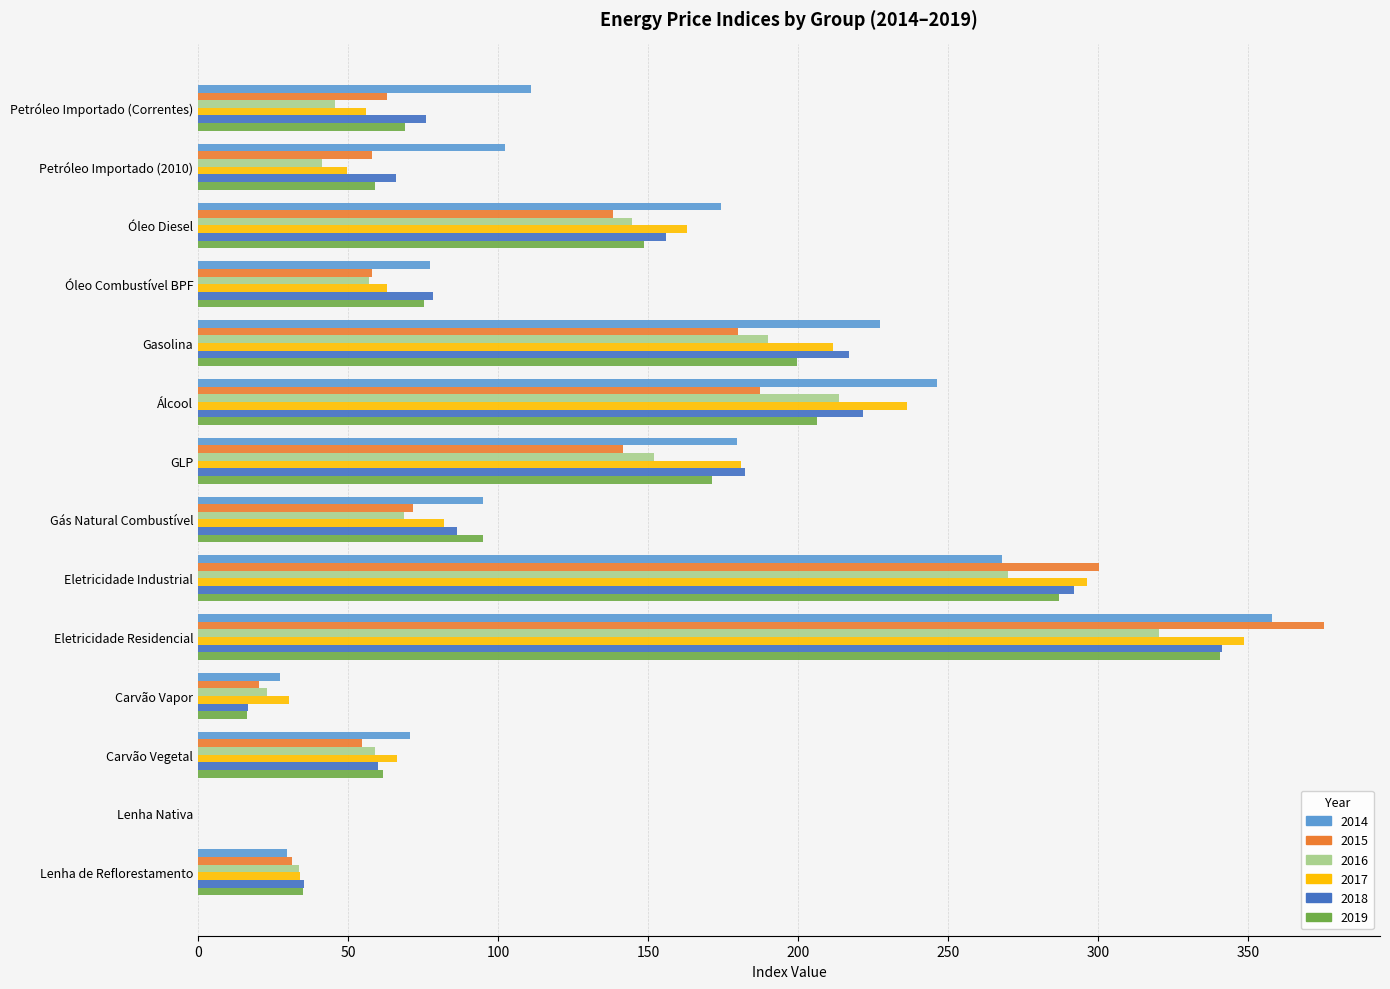

Is the value of 2015 at Petróleo Importado (Correntes) greater than the value of 2017 at Lenha Nativa?

Yes